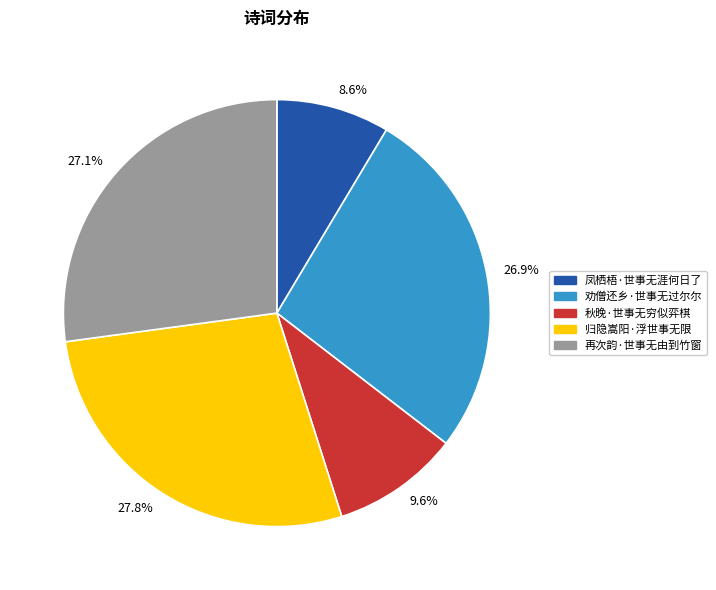

What is the total percentage of 劝僧还乡·世事无过尔尔 and 秋晚·世事无穷似弈棋?

36.5%